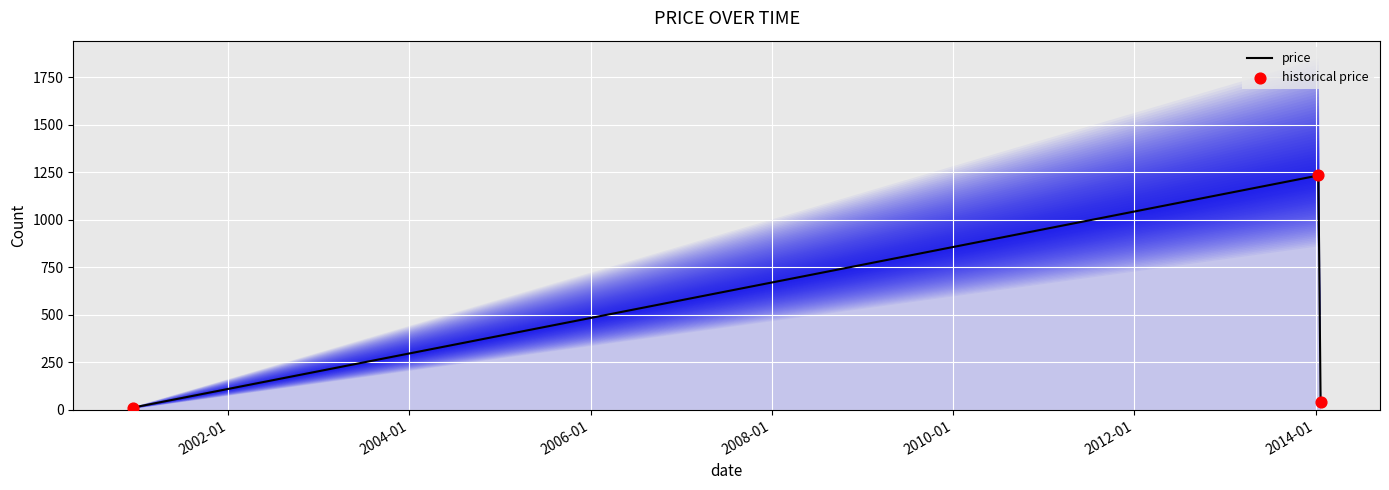

Which series has the largest total across all categories?

price